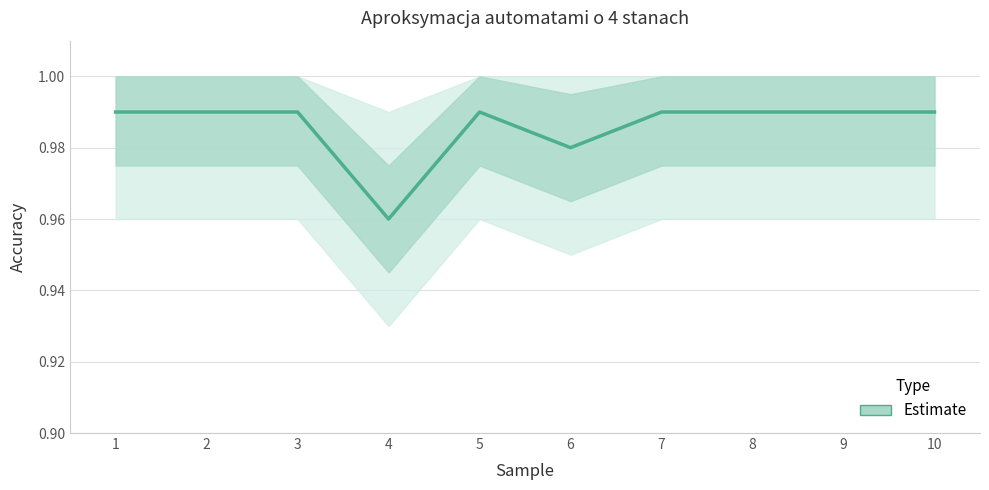

What is the sum of the values at 7 and 1?

2.0